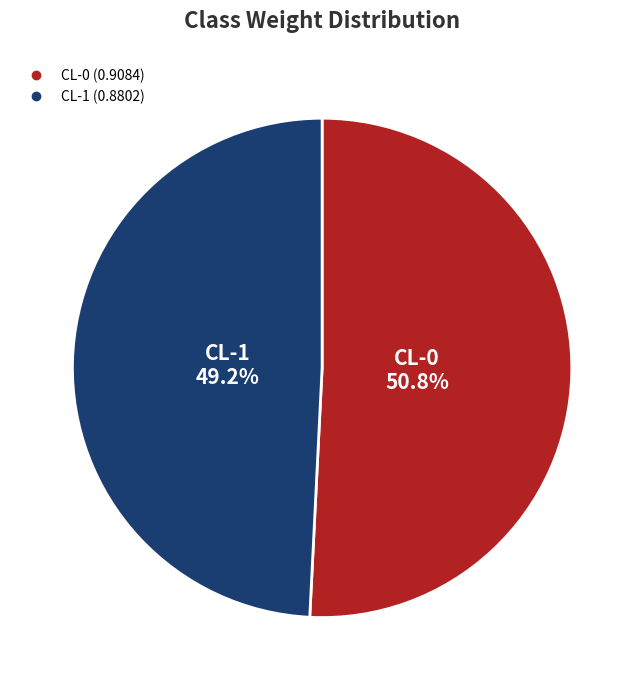

To the nearest percent, what is the combined percentage of CL-1 and CL-0?

100%